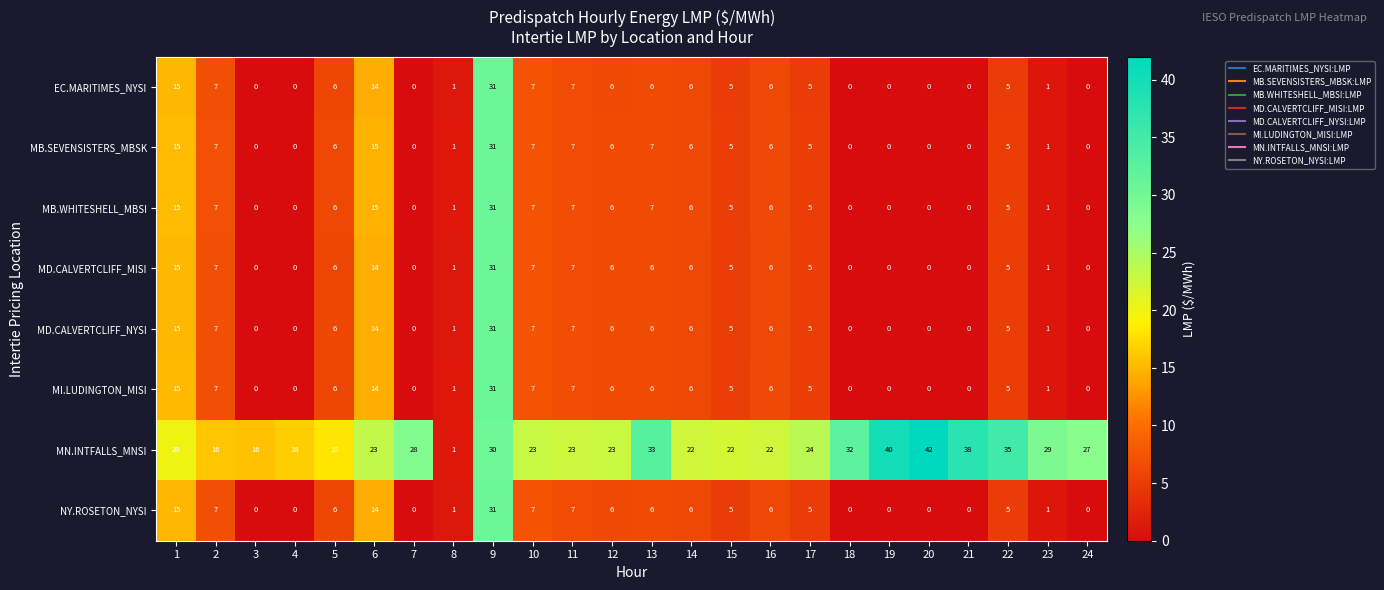

Read the MB.WHITESHELL_MBSI value at 9, to the nearest 10.

30